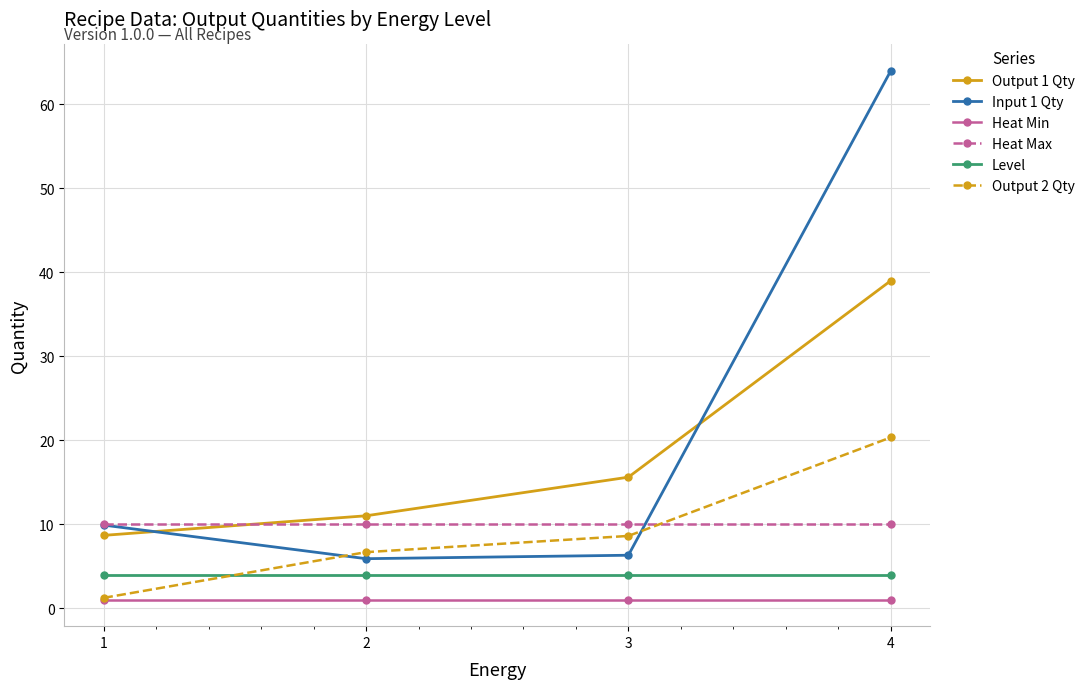

Which series has the largest range (max minus min)?

Input 1 Qty